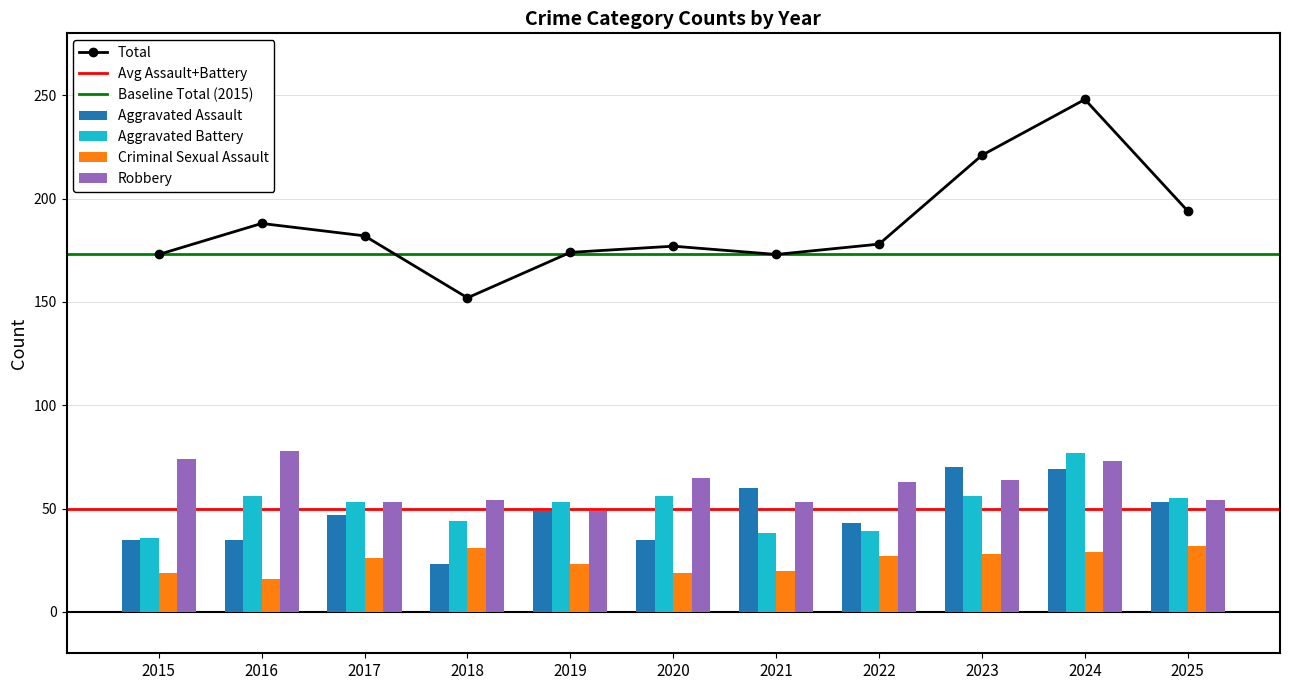

Reading right to left, transcribe all the data shown in this chart.

Aggravated Assault: 53	69	70	43	60	35	49	23	47	35	35
Aggravated Battery: 55	77	56	39	38	56	53	44	53	56	36
Criminal Sexual Assault: 32	29	28	27	20	19	23	31	26	16	19
Robbery: 54	73	64	63	53	65	49	54	53	78	74
Total: 194	248	221	178	173	177	174	152	182	188	173